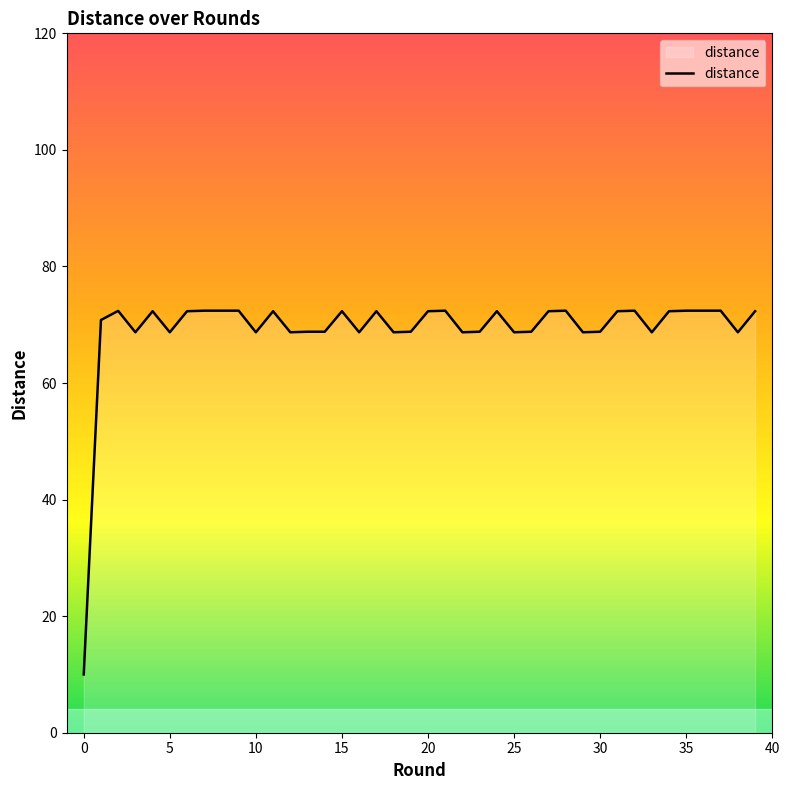

What is the greatest value displayed?

72.4